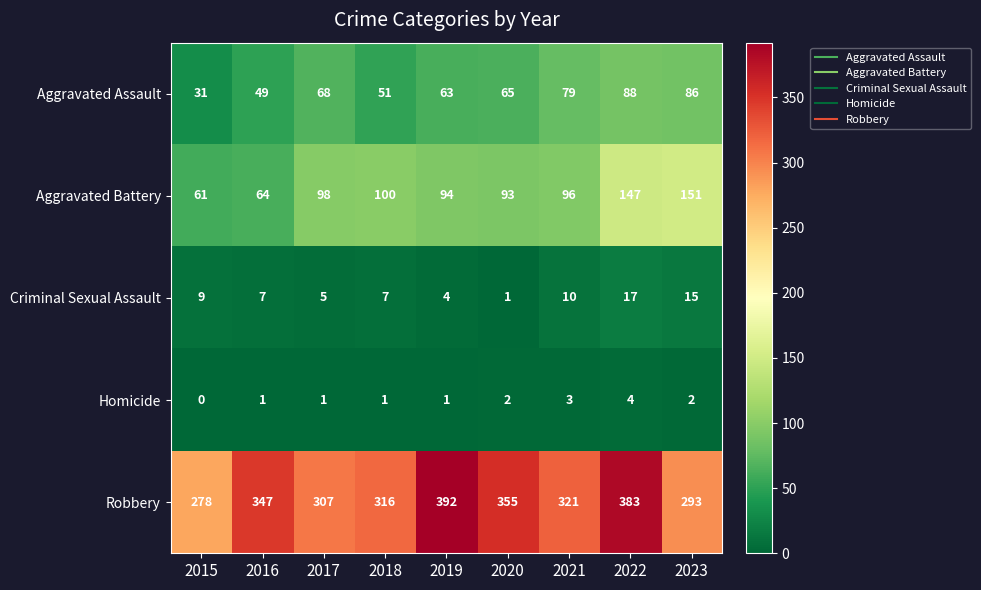

What is the difference between the second highest and minimum values in the Aggravated Battery series?

86